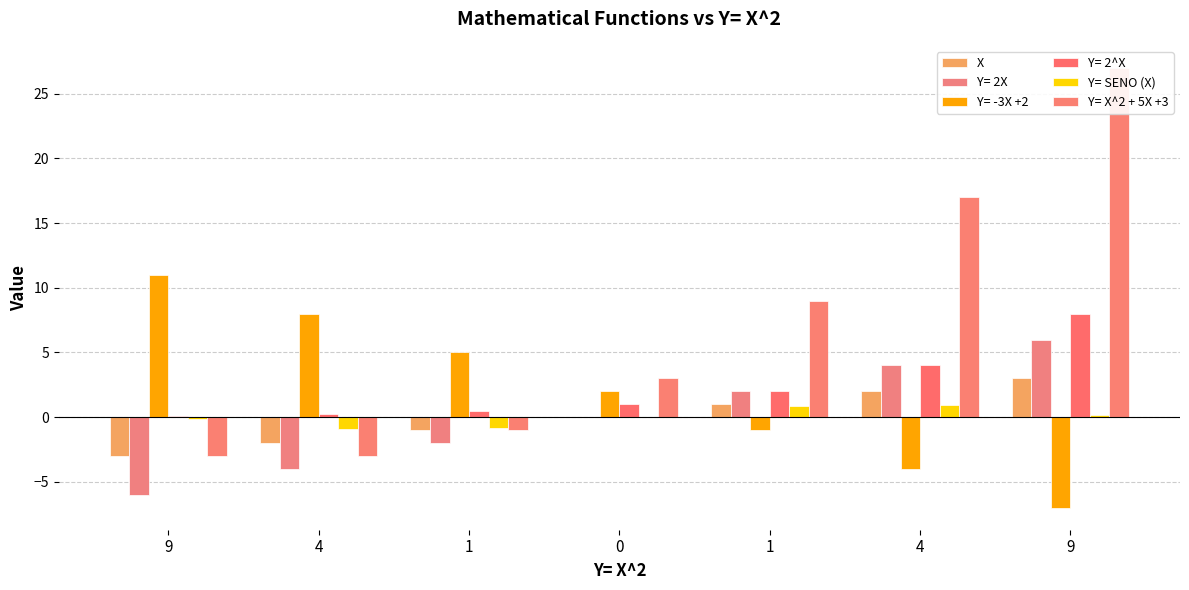

How many bars are there in each group?

3